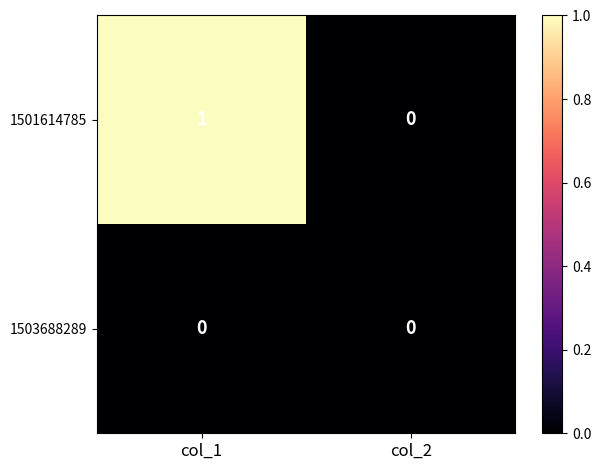

Which series changed the most between col_1 and col_2?

1501614785